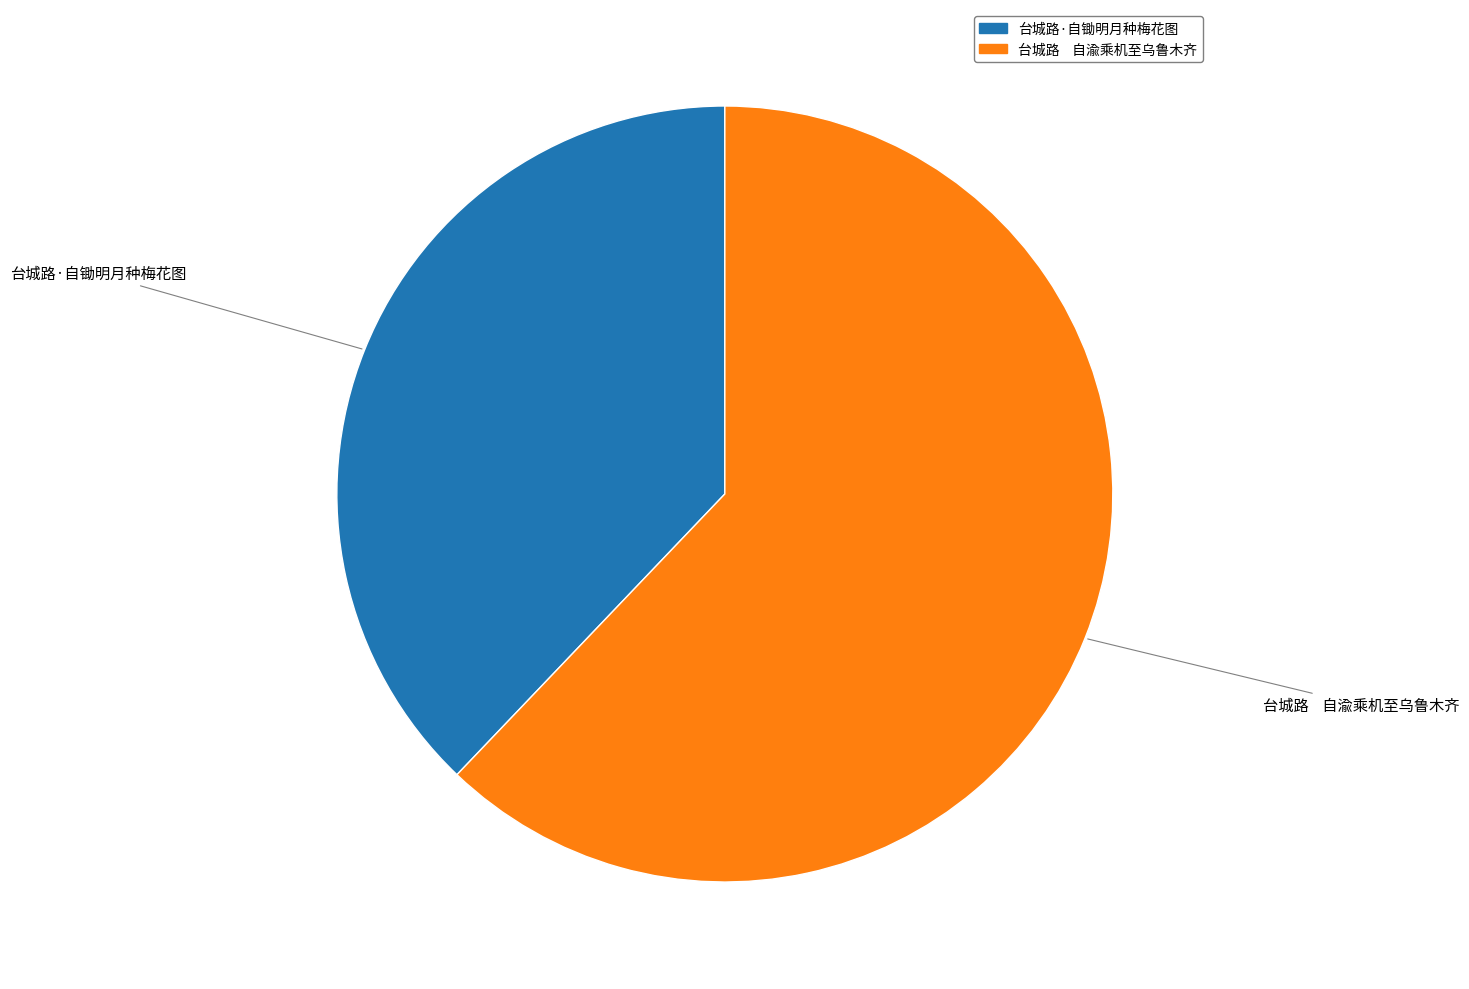

Combined, do 台城路 自渝乘机至乌鲁木齐 and 台城路·自锄明月种梅花图 account for over 50%?

Yes